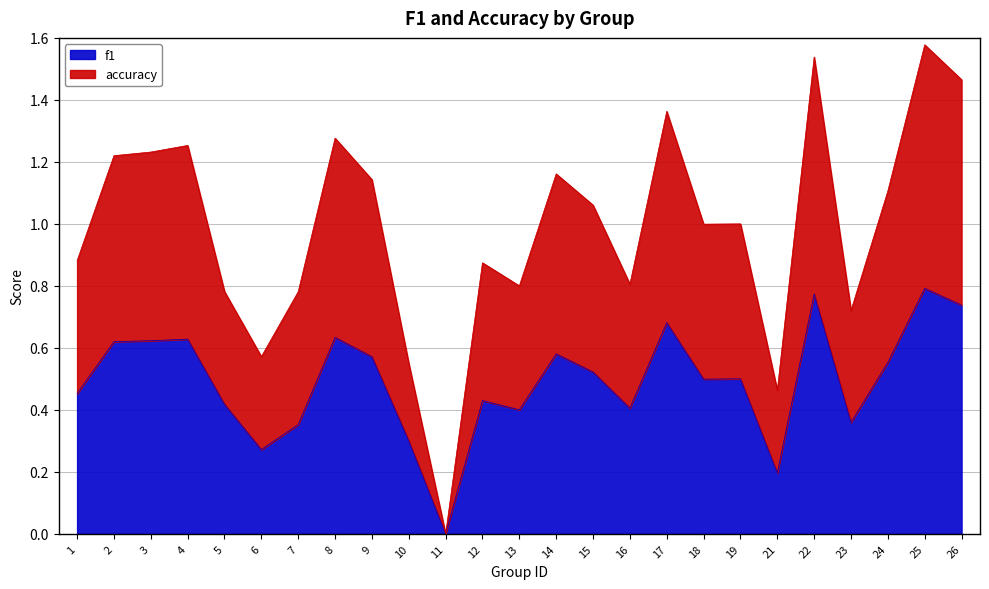

Which label corresponds to the smallest value in the chart?

11